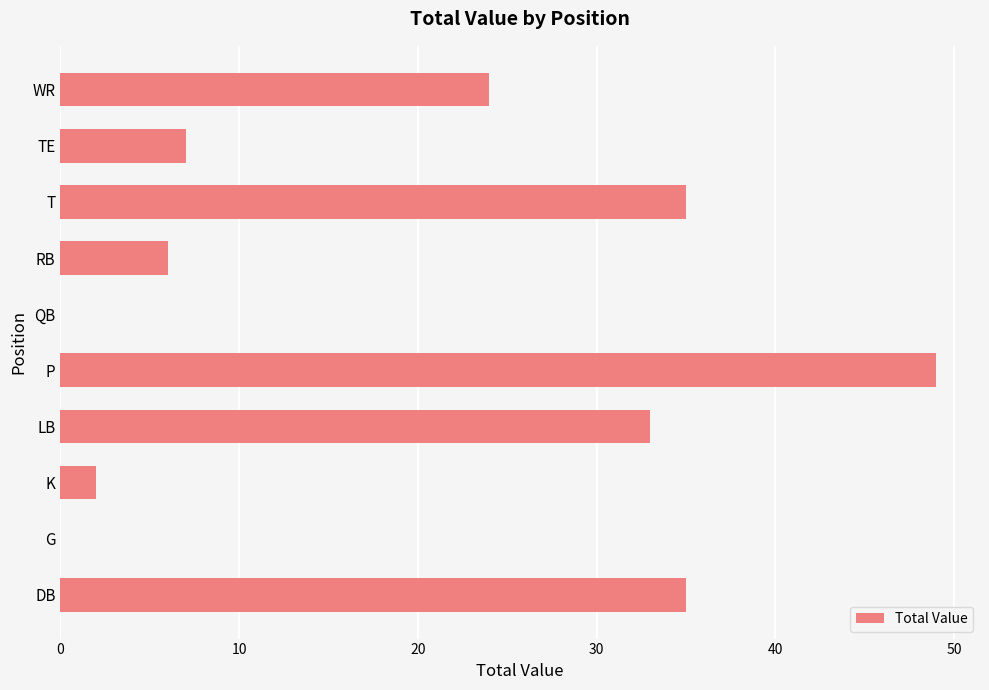

True or false: the data shows 24 at WR.

True